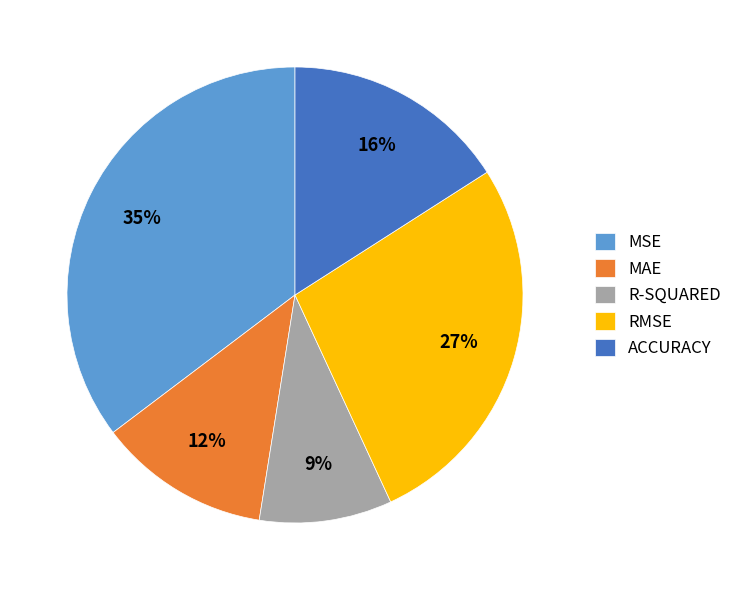

To the nearest percent, what percentage of the pie is ACCURACY?

16%